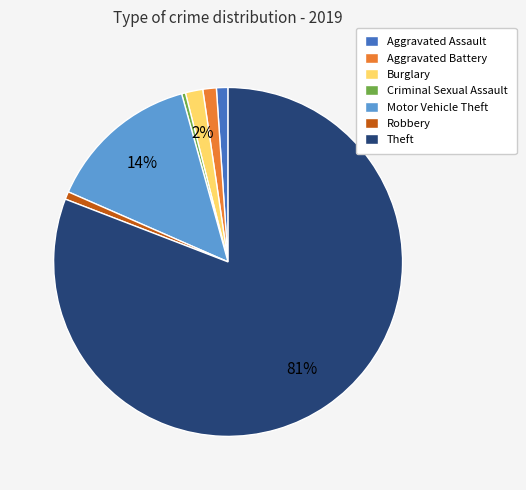

Which slice is the largest?

Theft